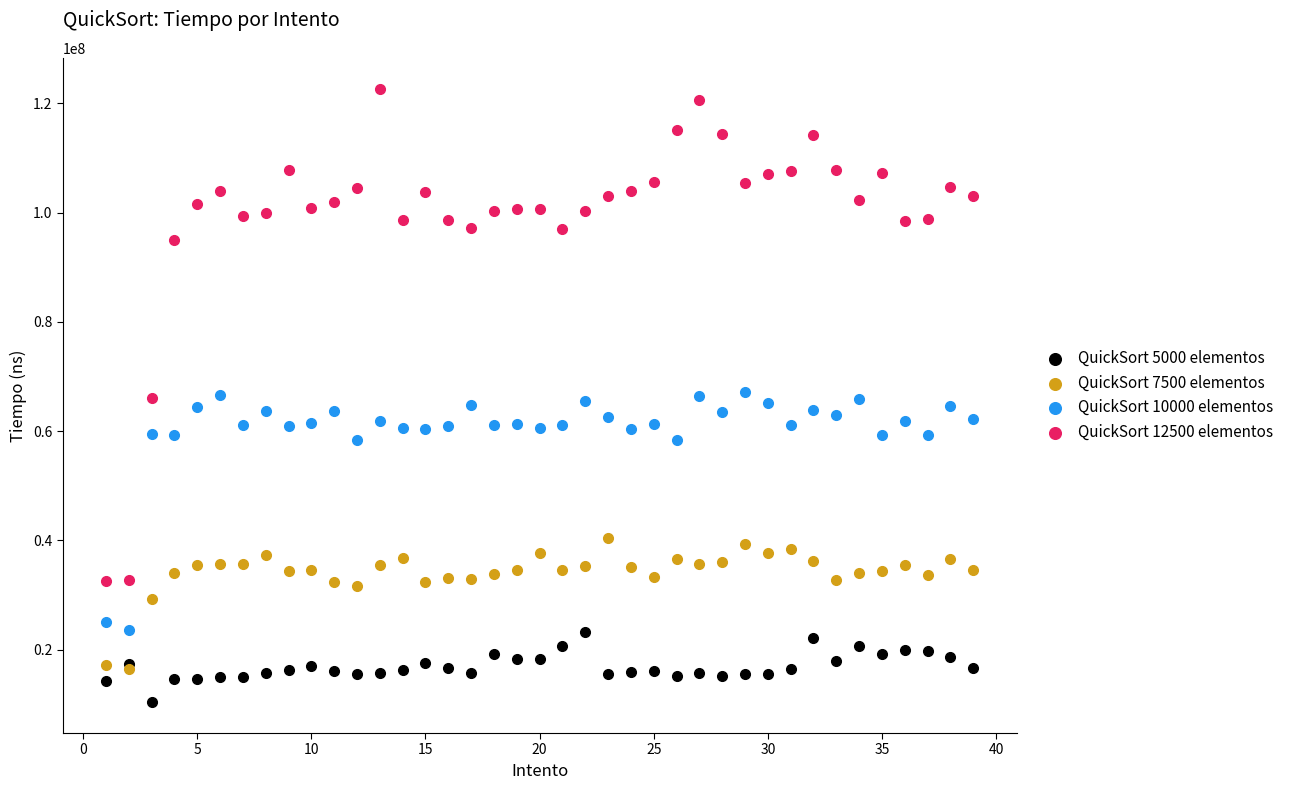

What are all the series names shown in the legend?

QuickSort 5000 elementos, QuickSort 7500 elementos, QuickSort 10000 elementos, QuickSort 12500 elementos